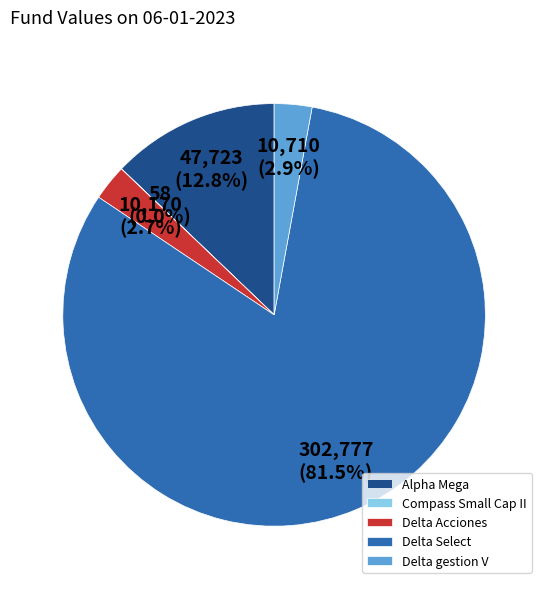

Which slice represents more than half of the pie?

Delta Select